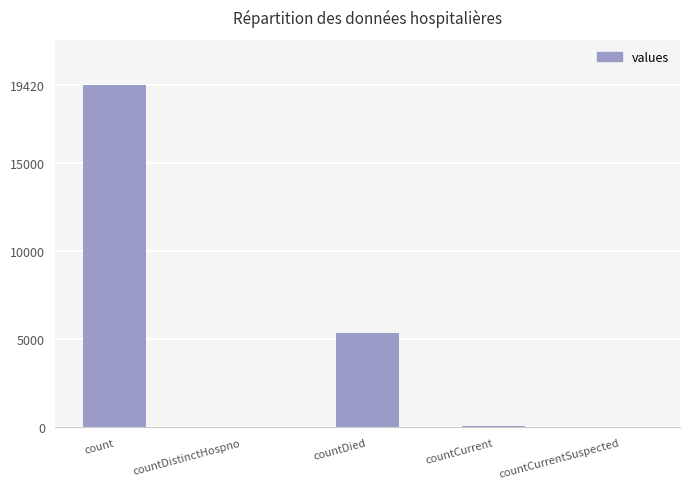

The value at countCurrentSuspected is 0. True or false?

True